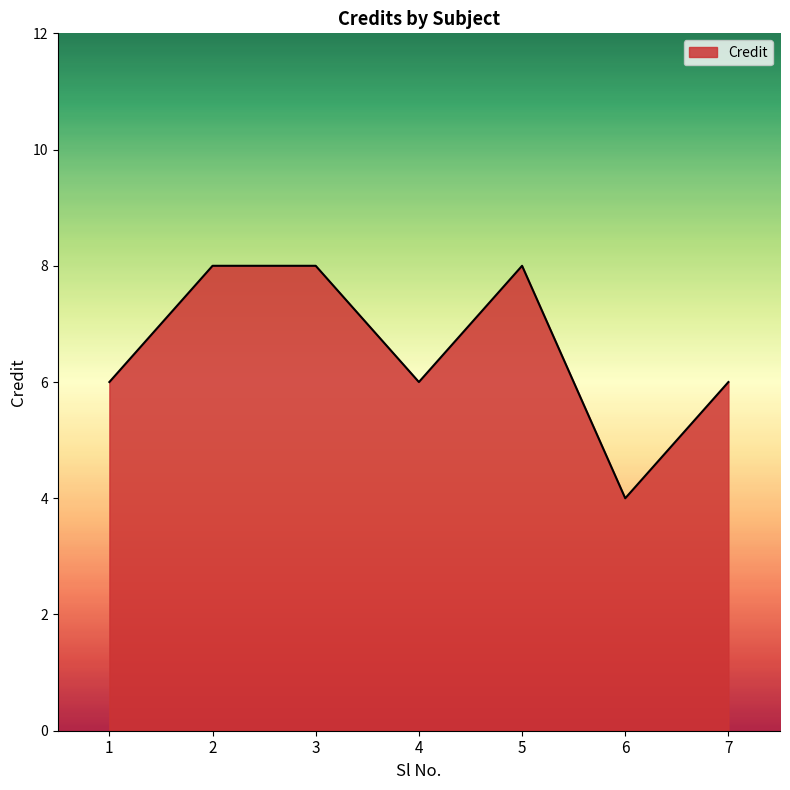

Read the value at 1.

6